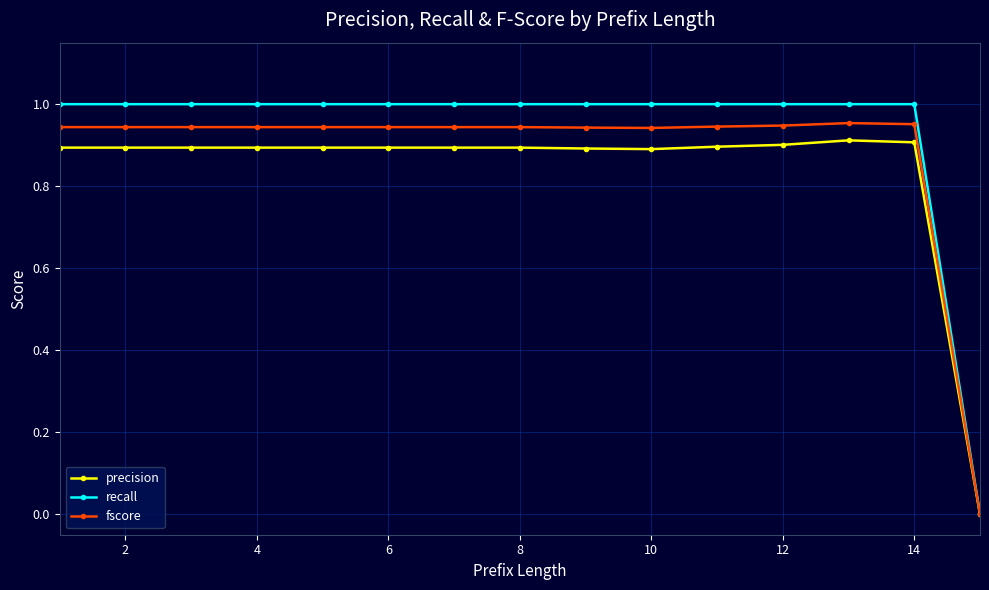

Which series has the widest spread of values?

recall